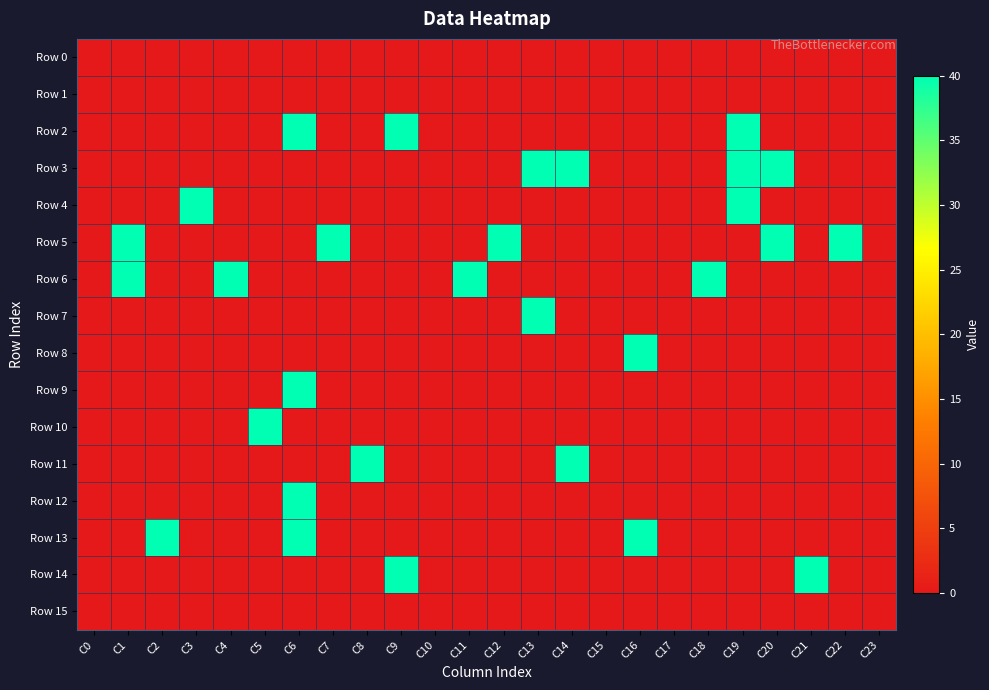

Reading left to right, list all the values displayed in this chart.

Row 0: C0=0	C1=0	C2=0	C3=0	C4=0	C5=0	C6=0	C7=0	C8=0	C9=0	C10=0	C11=0	C12=0	C13=0	C14=0	C15=0	C16=0	C17=0	C18=0	C19=0	C20=0	C21=0	C22=0	C23=0
Row 1: C0=0	C1=0	C2=0	C3=0	C4=0	C5=0	C6=0	C7=0	C8=0	C9=0	C10=0	C11=0	C12=0	C13=0	C14=0	C15=0	C16=0	C17=0	C18=0	C19=0	C20=0	C21=0	C22=0	C23=0
Row 2: C0=0	C1=0	C2=0	C3=0	C4=0	C5=0	C6=40	C7=0	C8=0	C9=40	C10=0	C11=0	C12=0	C13=0	C14=0	C15=0	C16=0	C17=0	C18=0	C19=40	C20=0	C21=0	C22=0	C23=0
Row 3: C0=0	C1=0	C2=0	C3=0	C4=0	C5=0	C6=0	C7=0	C8=0	C9=0	C10=0	C11=0	C12=0	C13=40	C14=40	C15=0	C16=0	C17=0	C18=0	C19=40	C20=40	C21=0	C22=0	C23=0
Row 4: C0=0	C1=0	C2=0	C3=40	C4=0	C5=0	C6=0	C7=0	C8=0	C9=0	C10=0	C11=0	C12=0	C13=0	C14=0	C15=0	C16=0	C17=0	C18=0	C19=40	C20=0	C21=0	C22=0	C23=0
Row 5: C0=0	C1=40	C2=0	C3=0	C4=0	C5=0	C6=0	C7=40	C8=0	C9=0	C10=0	C11=0	C12=40	C13=0	C14=0	C15=0	C16=0	C17=0	C18=0	C19=0	C20=40	C21=0	C22=40	C23=0
Row 6: C0=0	C1=40	C2=0	C3=0	C4=40	C5=0	C6=0	C7=0	C8=0	C9=0	C10=0	C11=40	C12=0	C13=0	C14=0	C15=0	C16=0	C17=0	C18=40	C19=0	C20=0	C21=0	C22=0	C23=0
Row 7: C0=0	C1=0	C2=0	C3=0	C4=0	C5=0	C6=0	C7=0	C8=0	C9=0	C10=0	C11=0	C12=0	C13=40	C14=0	C15=0	C16=0	C17=0	C18=0	C19=0	C20=0	C21=0	C22=0	C23=0
Row 8: C0=0	C1=0	C2=0	C3=0	C4=0	C5=0	C6=0	C7=0	C8=0	C9=0	C10=0	C11=0	C12=0	C13=0	C14=0	C15=0	C16=40	C17=0	C18=0	C19=0	C20=0	C21=0	C22=0	C23=0
Row 9: C0=0	C1=0	C2=0	C3=0	C4=0	C5=0	C6=40	C7=0	C8=0	C9=0	C10=0	C11=0	C12=0	C13=0	C14=0	C15=0	C16=0	C17=0	C18=0	C19=0	C20=0	C21=0	C22=0	C23=0
Row 10: C0=0	C1=0	C2=0	C3=0	C4=0	C5=40	C6=0	C7=0	C8=0	C9=0	C10=0	C11=0	C12=0	C13=0	C14=0	C15=0	C16=0	C17=0	C18=0	C19=0	C20=0	C21=0	C22=0	C23=0
Row 11: C0=0	C1=0	C2=0	C3=0	C4=0	C5=0	C6=0	C7=0	C8=40	C9=0	C10=0	C11=0	C12=0	C13=0	C14=40	C15=0	C16=0	C17=0	C18=0	C19=0	C20=0	C21=0	C22=0	C23=0
Row 12: C0=0	C1=0	C2=0	C3=0	C4=0	C5=0	C6=40	C7=0	C8=0	C9=0	C10=0	C11=0	C12=0	C13=0	C14=0	C15=0	C16=0	C17=0	C18=0	C19=0	C20=0	C21=0	C22=0	C23=0
Row 13: C0=0	C1=0	C2=40	C3=0	C4=0	C5=0	C6=40	C7=0	C8=0	C9=0	C10=0	C11=0	C12=0	C13=0	C14=0	C15=0	C16=40	C17=0	C18=0	C19=0	C20=0	C21=0	C22=0	C23=0
Row 14: C0=0	C1=0	C2=0	C3=0	C4=0	C5=0	C6=0	C7=0	C8=0	C9=40	C10=0	C11=0	C12=0	C13=0	C14=0	C15=0	C16=0	C17=0	C18=0	C19=0	C20=0	C21=40	C22=0	C23=0
Row 15: C0=0	C1=0	C2=0	C3=0	C4=0	C5=0	C6=0	C7=0	C8=0	C9=0	C10=0	C11=0	C12=0	C13=0	C14=0	C15=0	C16=0	C17=0	C18=0	C19=0	C20=0	C21=0	C22=0	C23=0